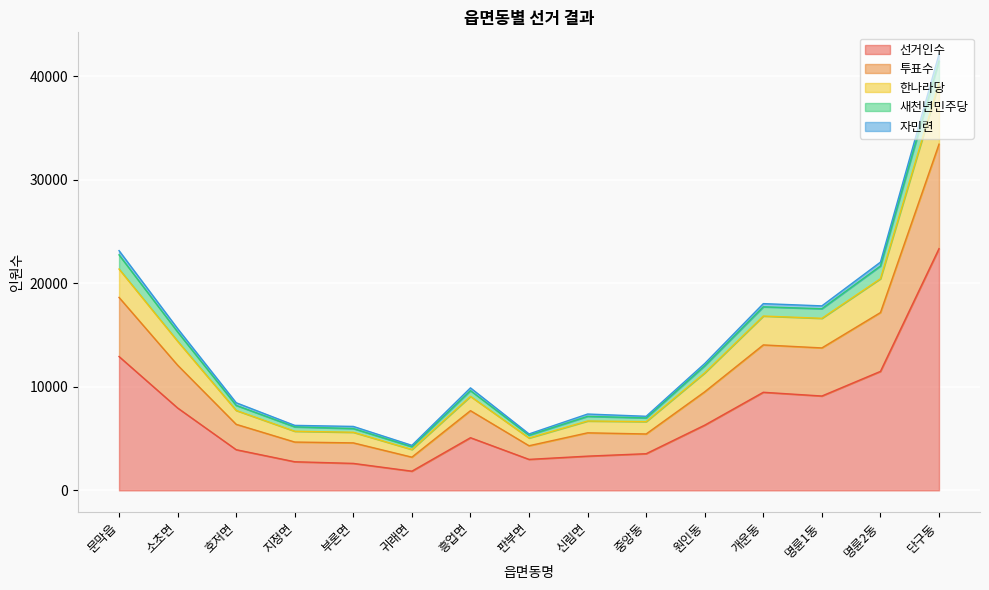

How many interior local valleys does the 투표수 series have?

4